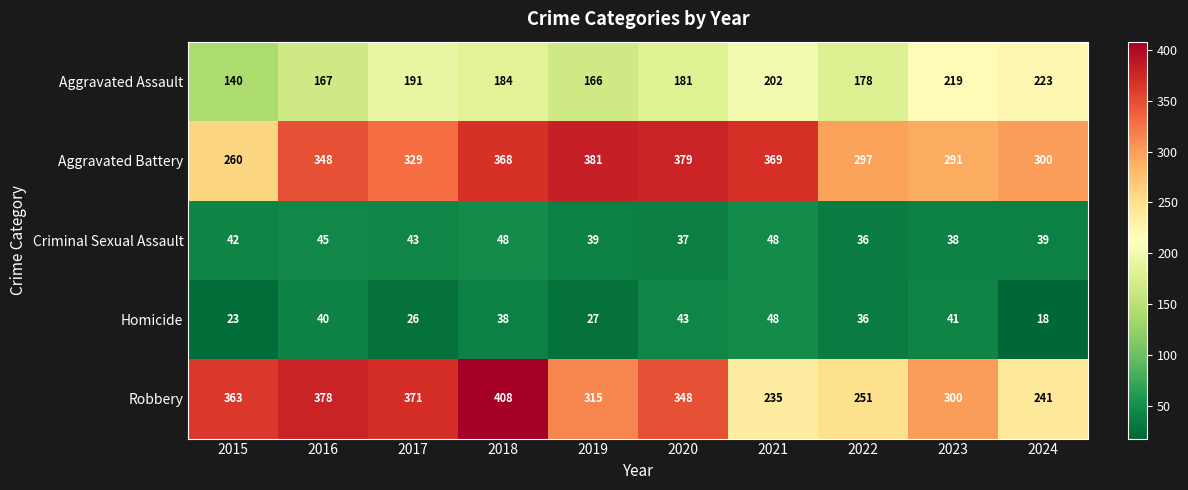

What is the minimum value shown in the chart?

18